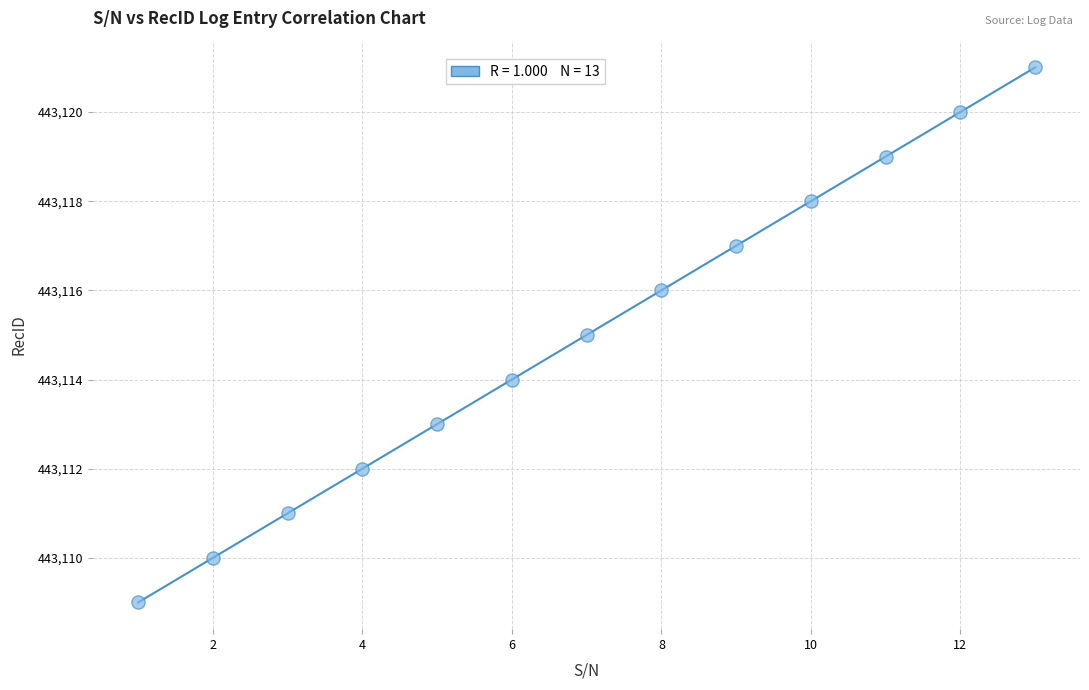

What is the range of X values (max minus min)?

12